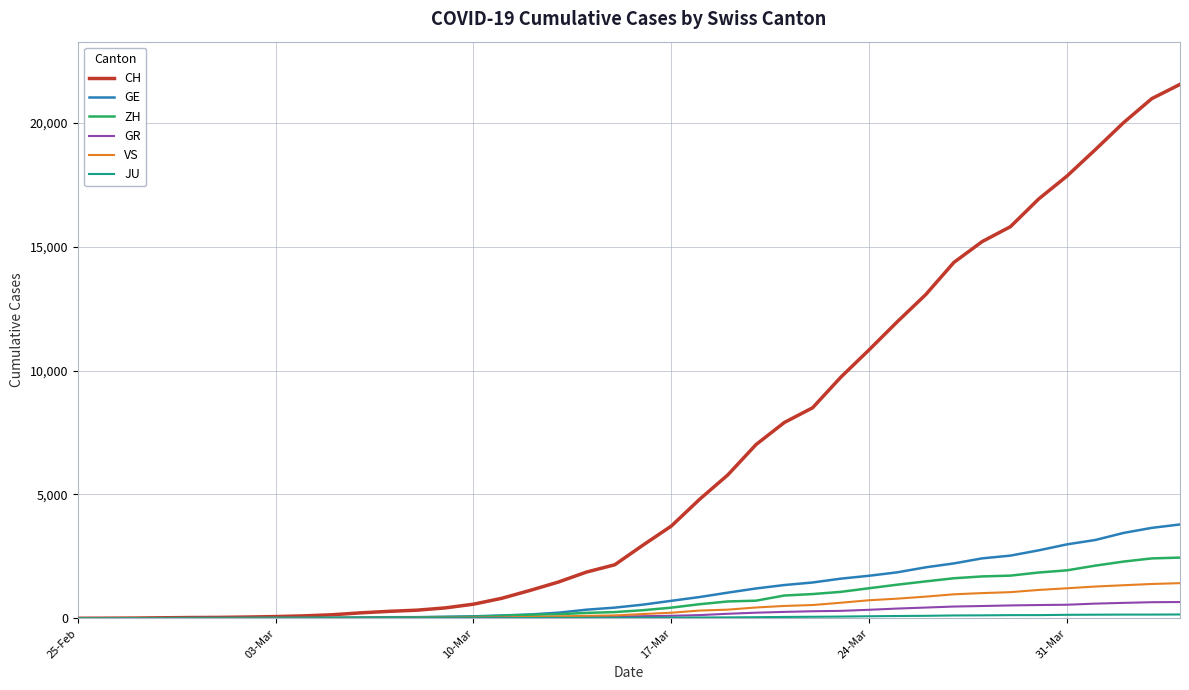

What is the maximum value shown in the chart?

21554